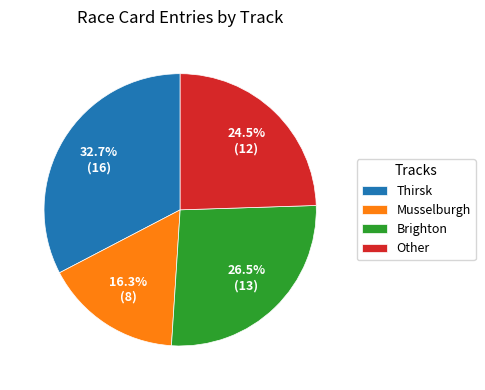

Between Other and Musselburgh, which is larger?

Other